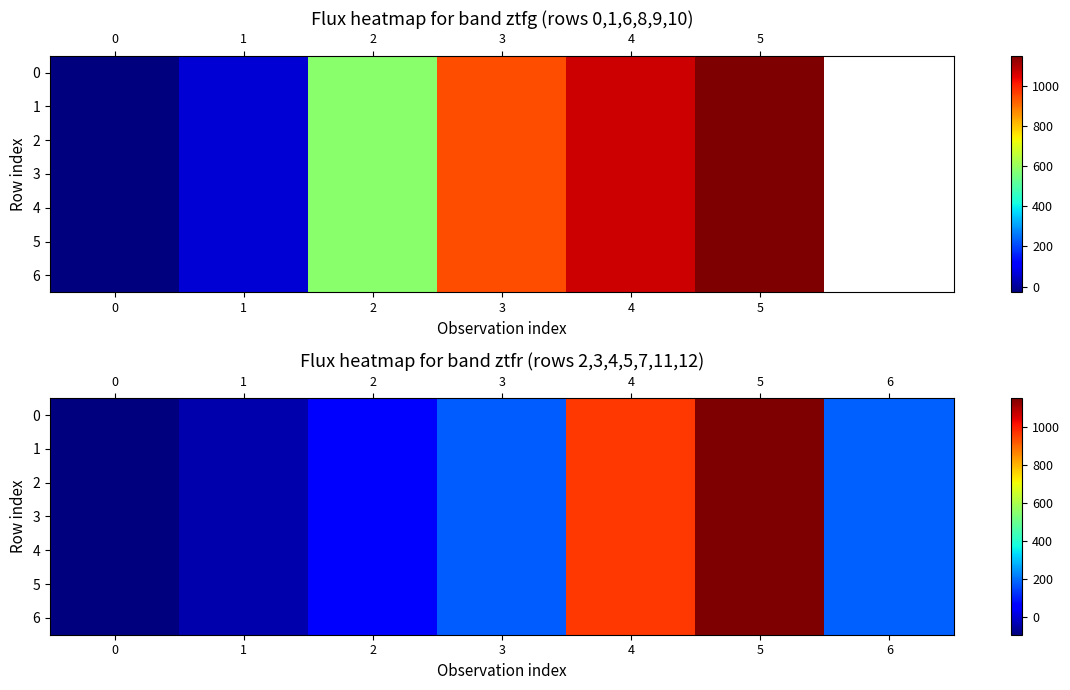

Is the value of 2 at 5 greater than the value of 5 at 3?

Yes